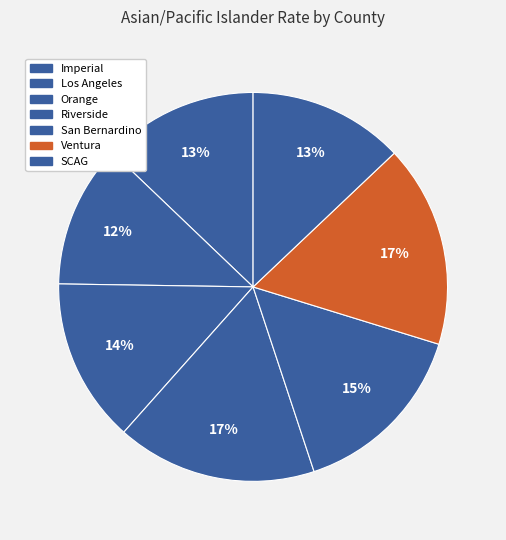

Which category has the biggest portion of the pie?

Ventura